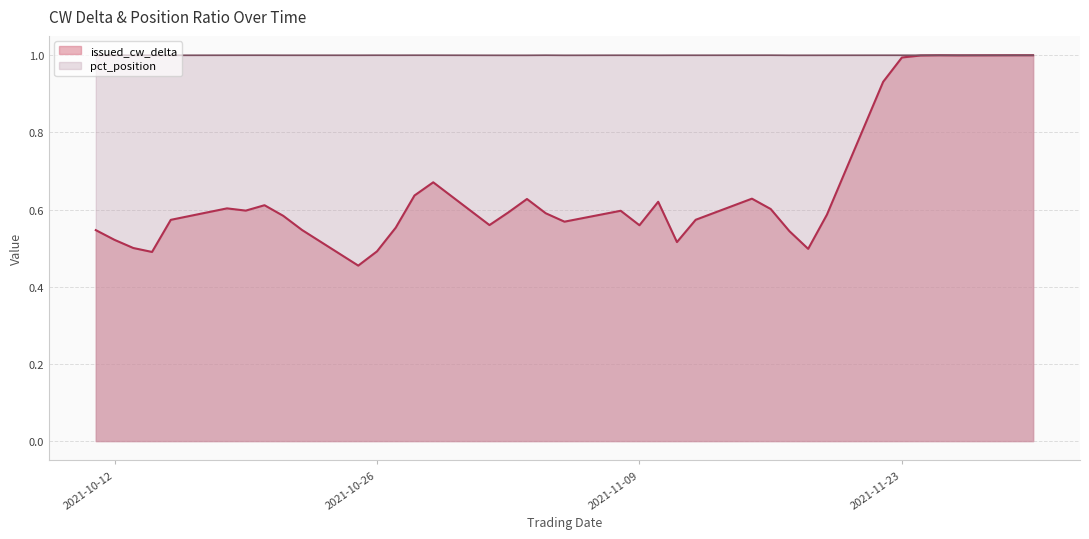

What is the difference between the highest and lowest values at 2021-10-13?

0.5